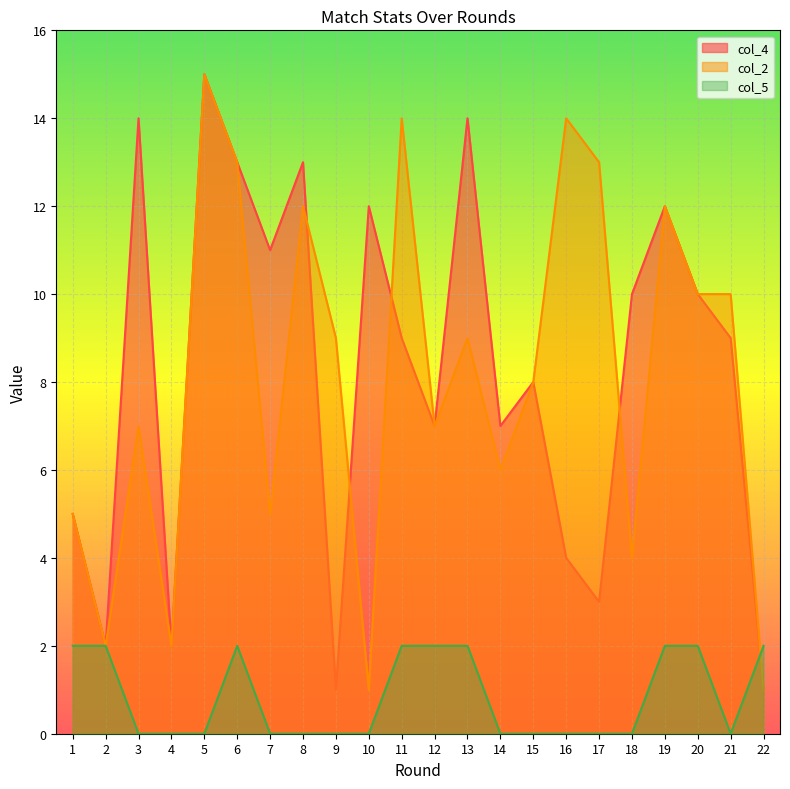

At how many categories does at least one series exceed 0?

22